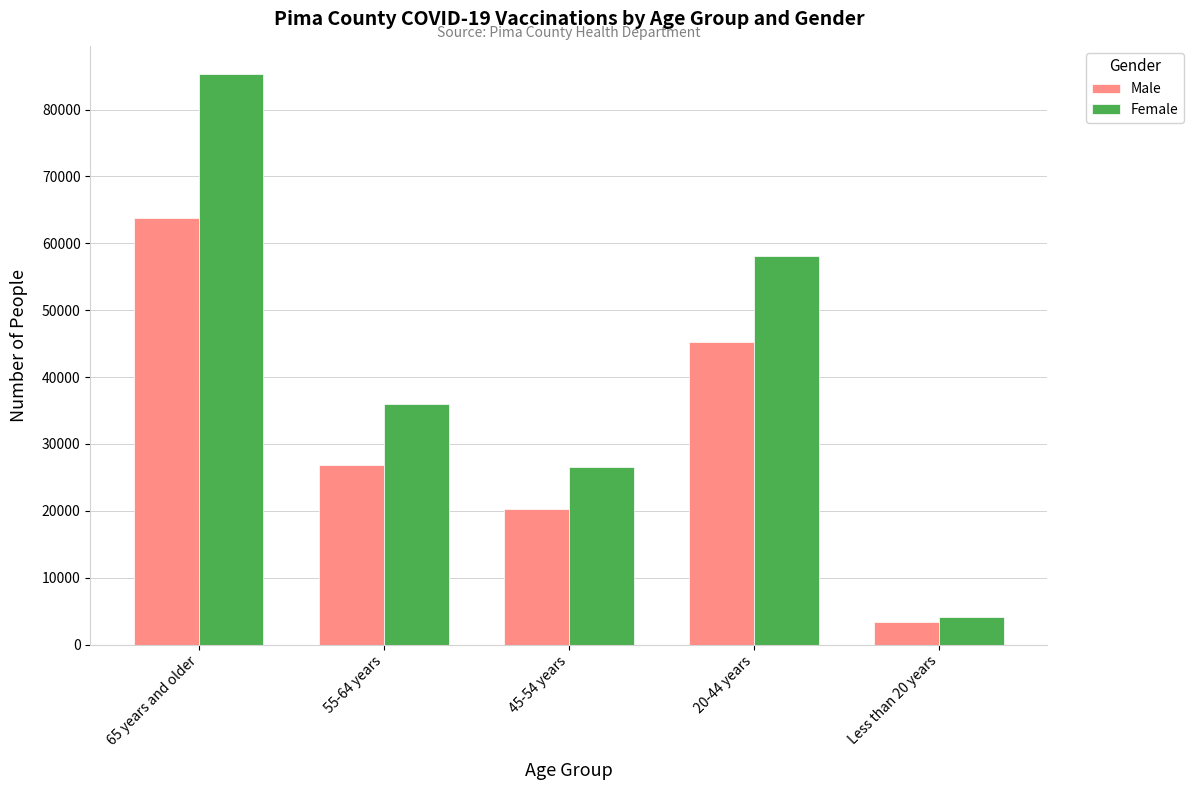

At which label does Female first exceed 35958?

65 years and older